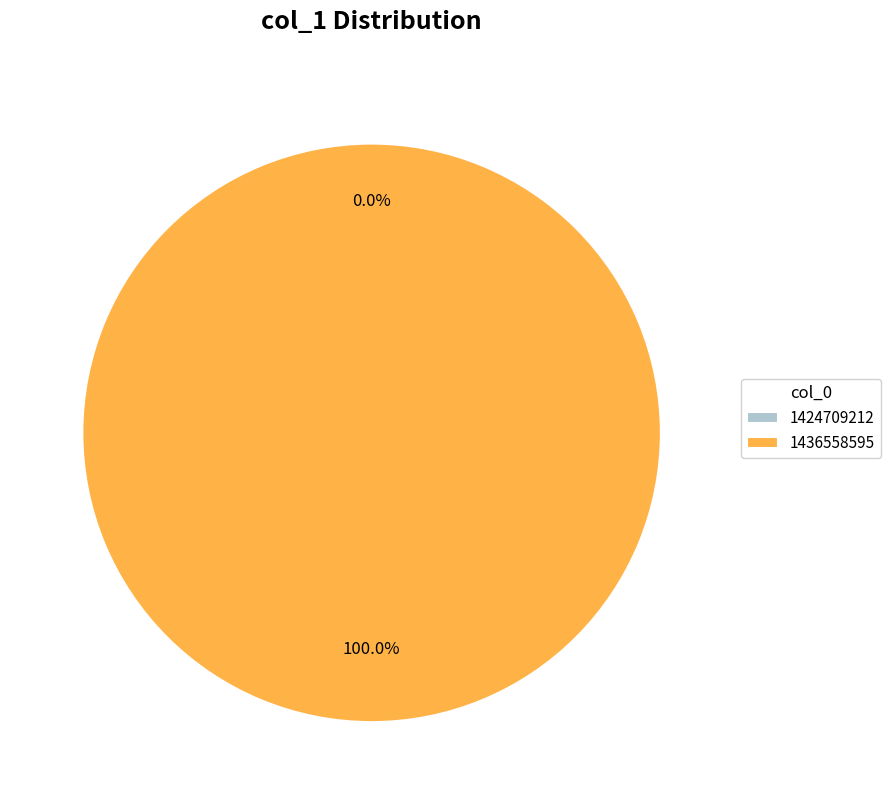

What is the total percentage of 1424709212 and 1436558595?

100.0%